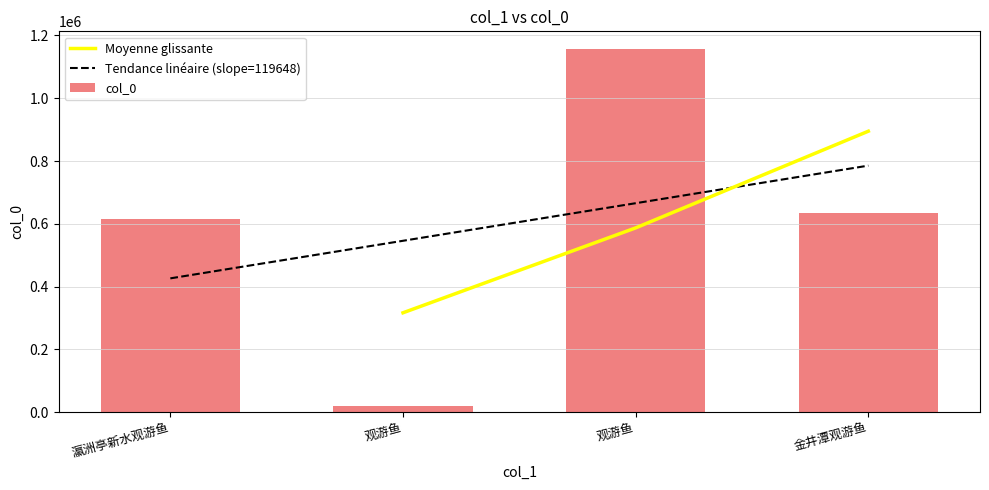

How many data points are above 634730?

1